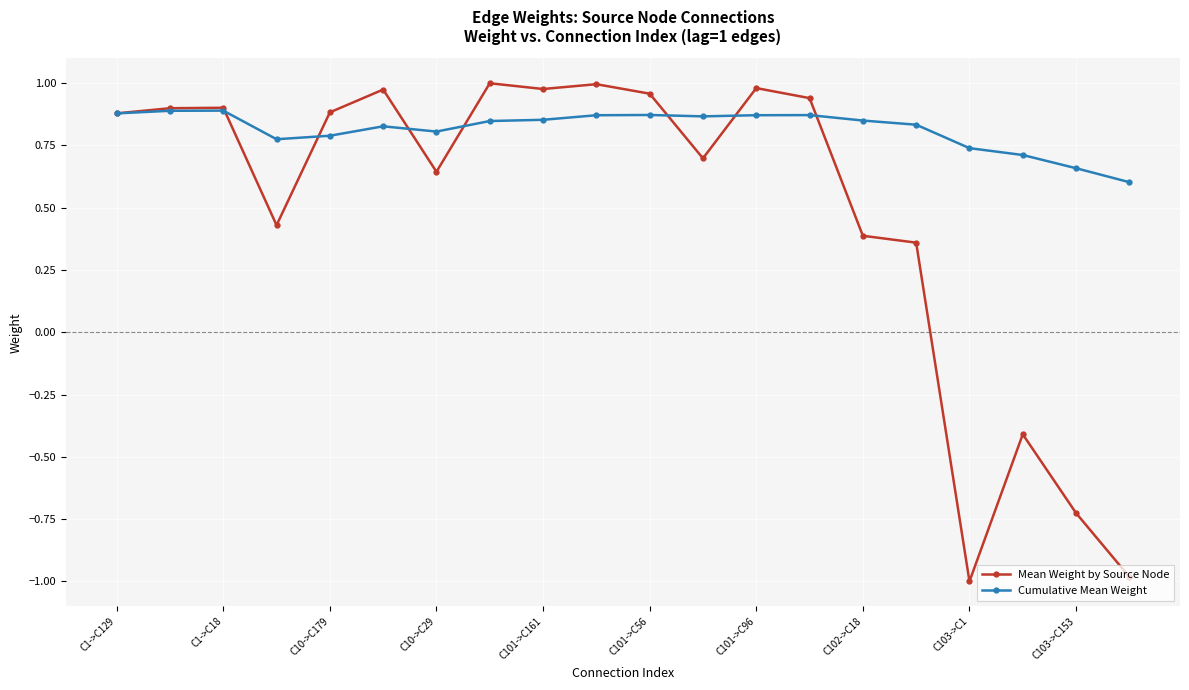

What is the value of the Mean Weight by Source Node point at the 18th from the left?

-0.4